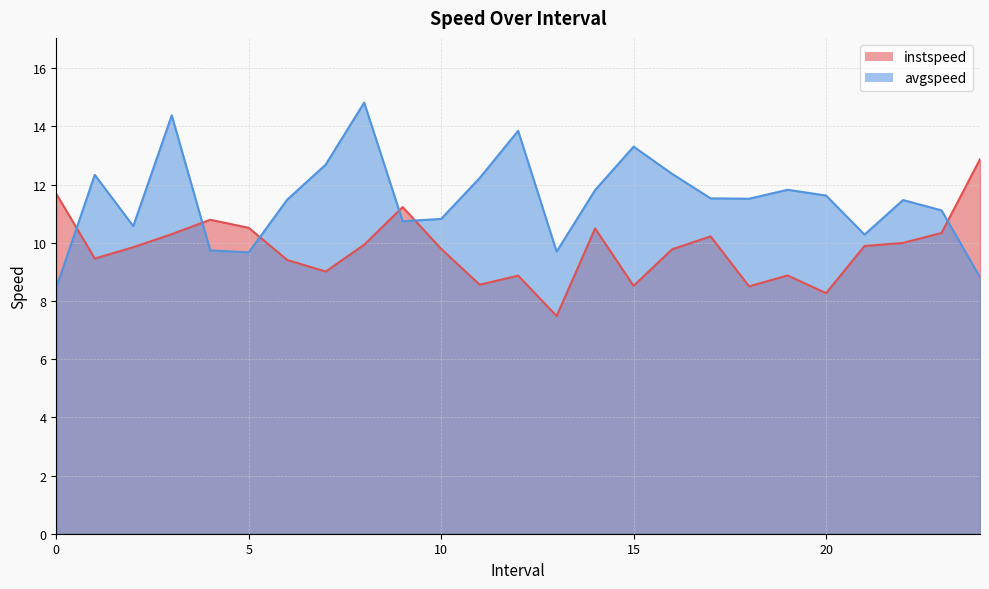

Which has a higher value, 1.0 or 3.0?

3.0